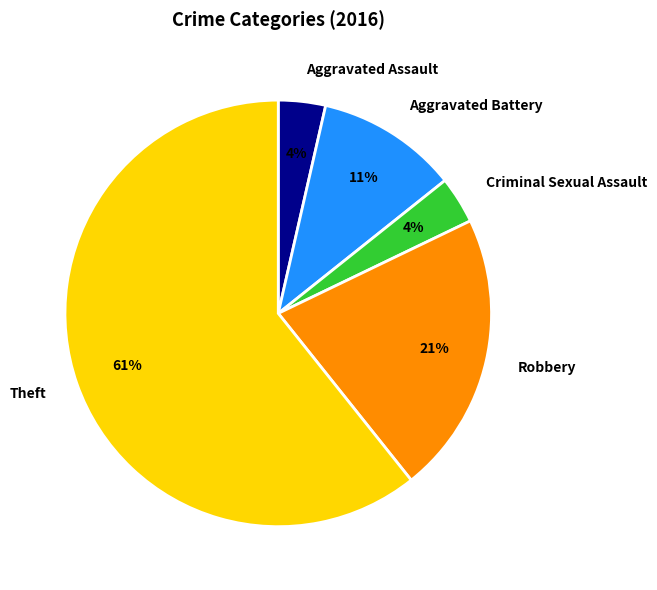

To the nearest percent, what percentage of the pie is Criminal Sexual Assault?

4%